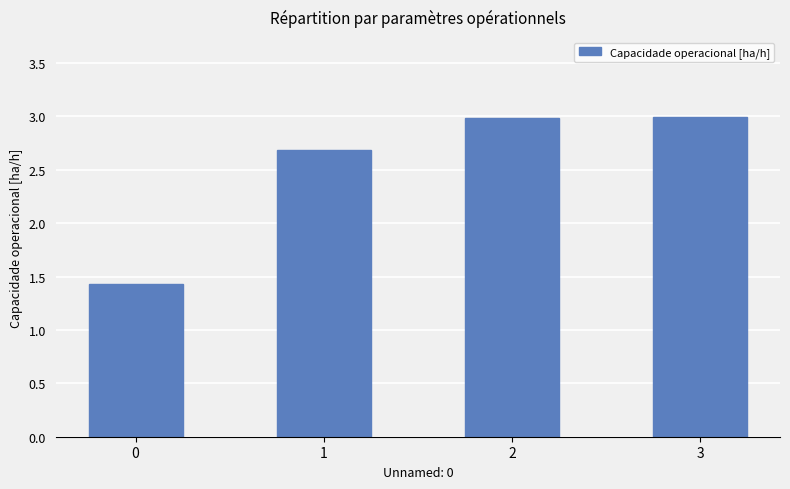

What is the smallest value displayed?

1.4